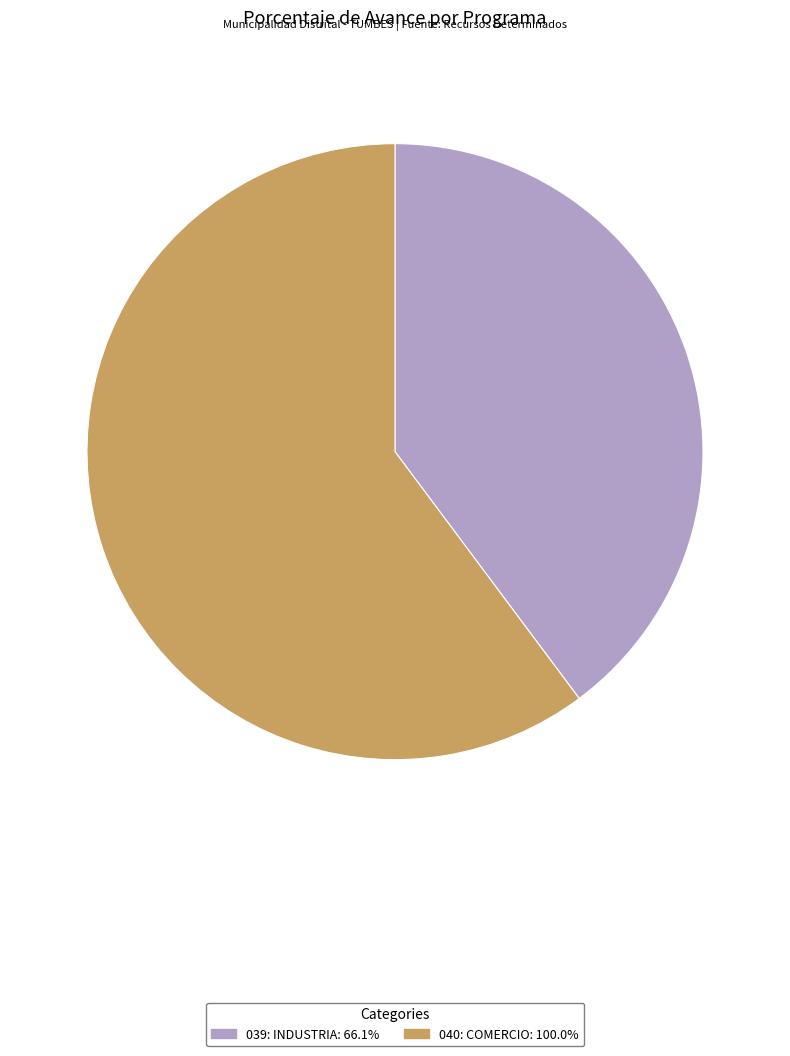

The 039: INDUSTRIA slice represents 53% of the pie. True or false?

False